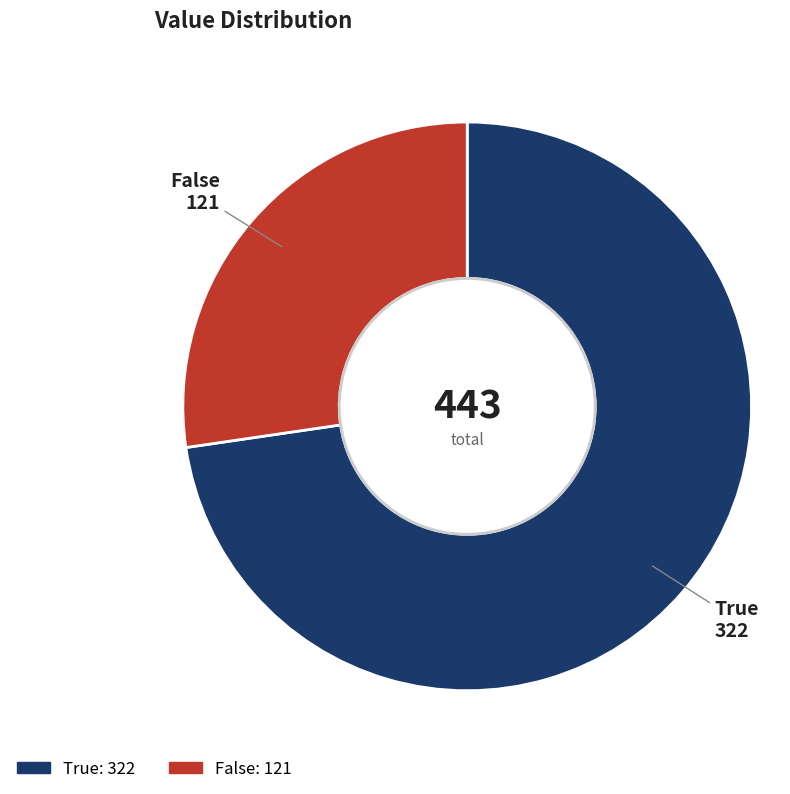

Does any single category account for the majority?

Yes